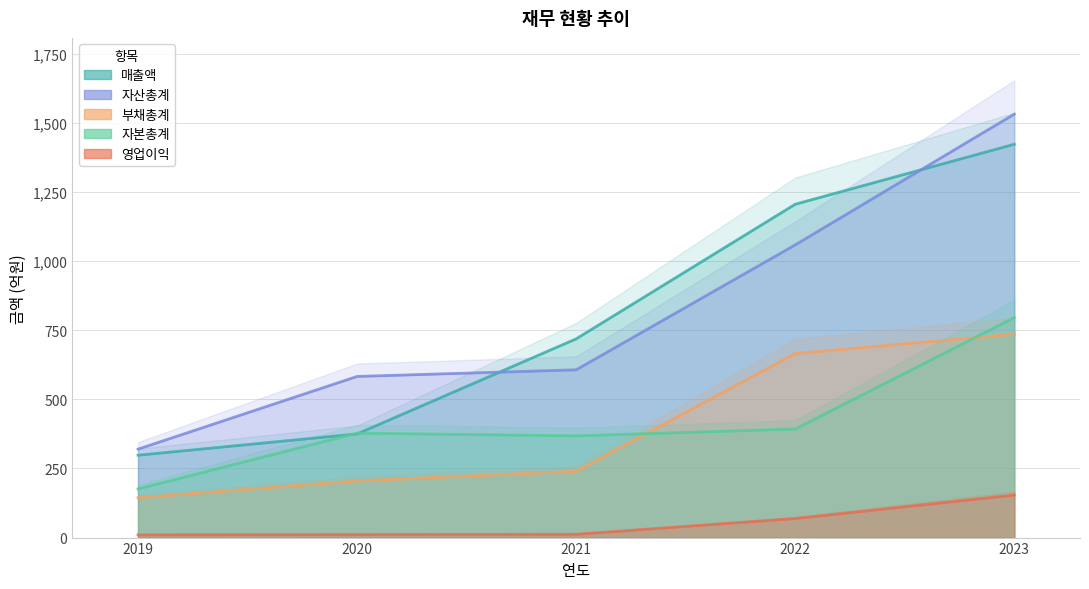

What are all the series names shown in the legend?

매출액, 자산총계, 부채총계, 자본총계, 영업이익